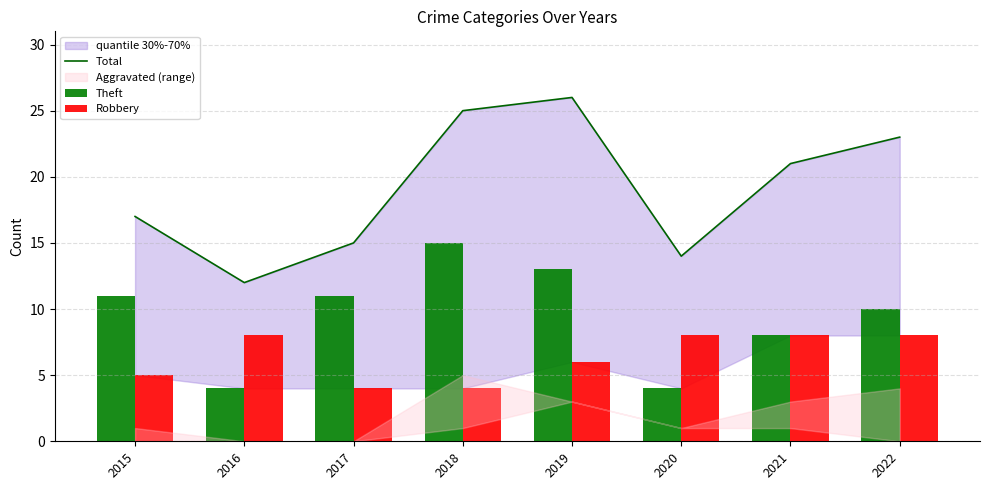

What is the sum of the Theft values at 2019 and 2022?

23